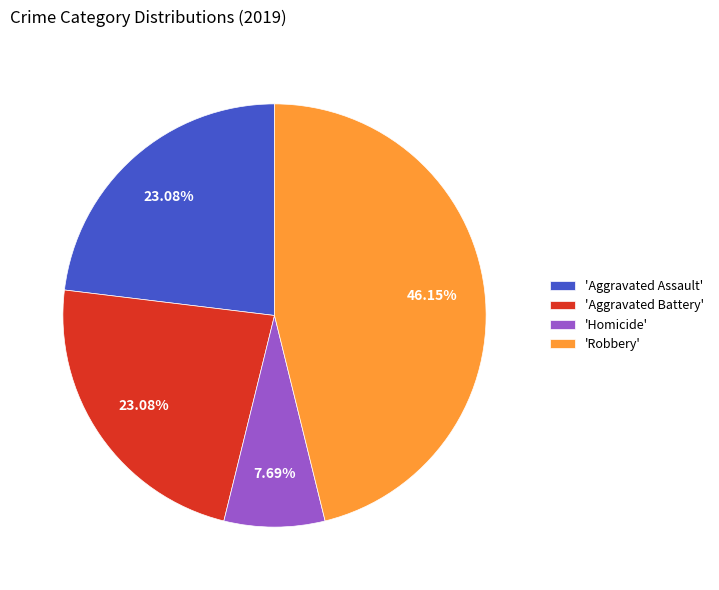

Which slice is the largest?

'Robbery'